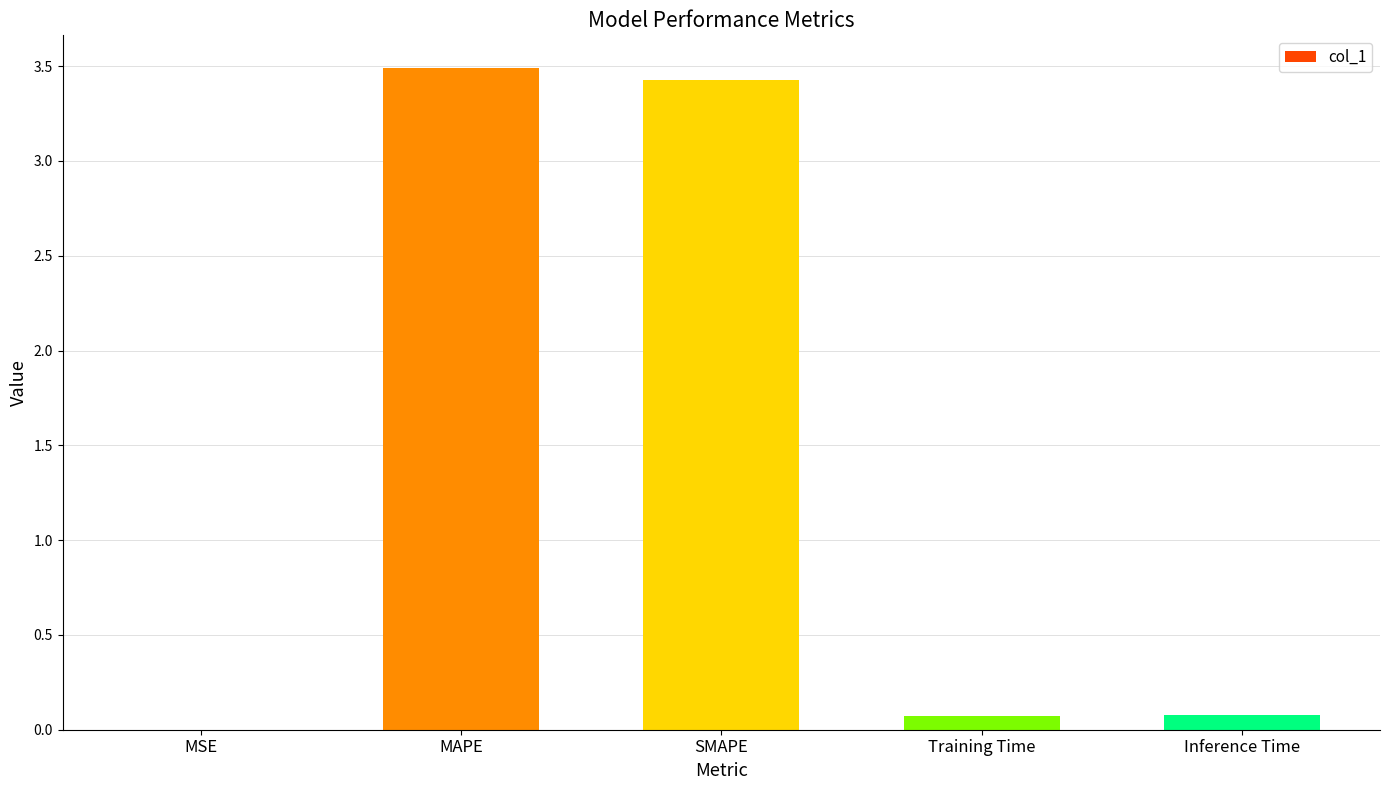

Is it true that the value at SMAPE is 5.0?

False